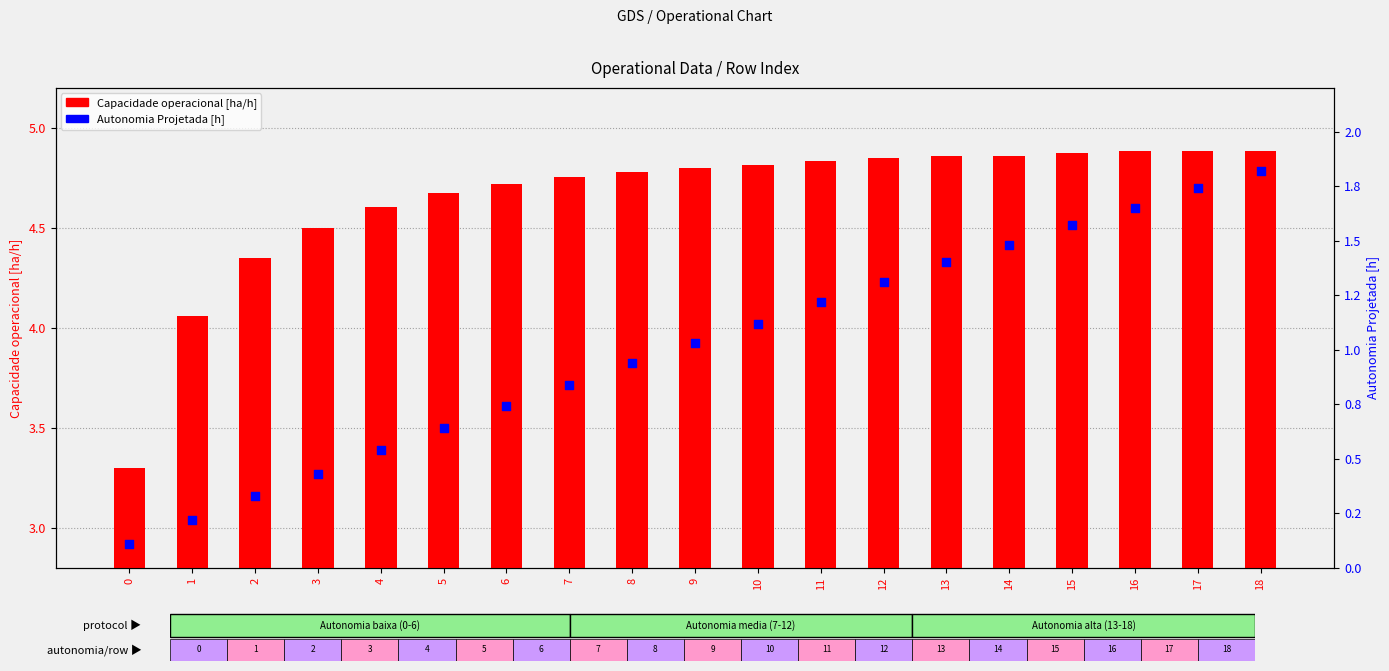

Which series has the largest total across all categories?

Capacidade operacional [ha/h]